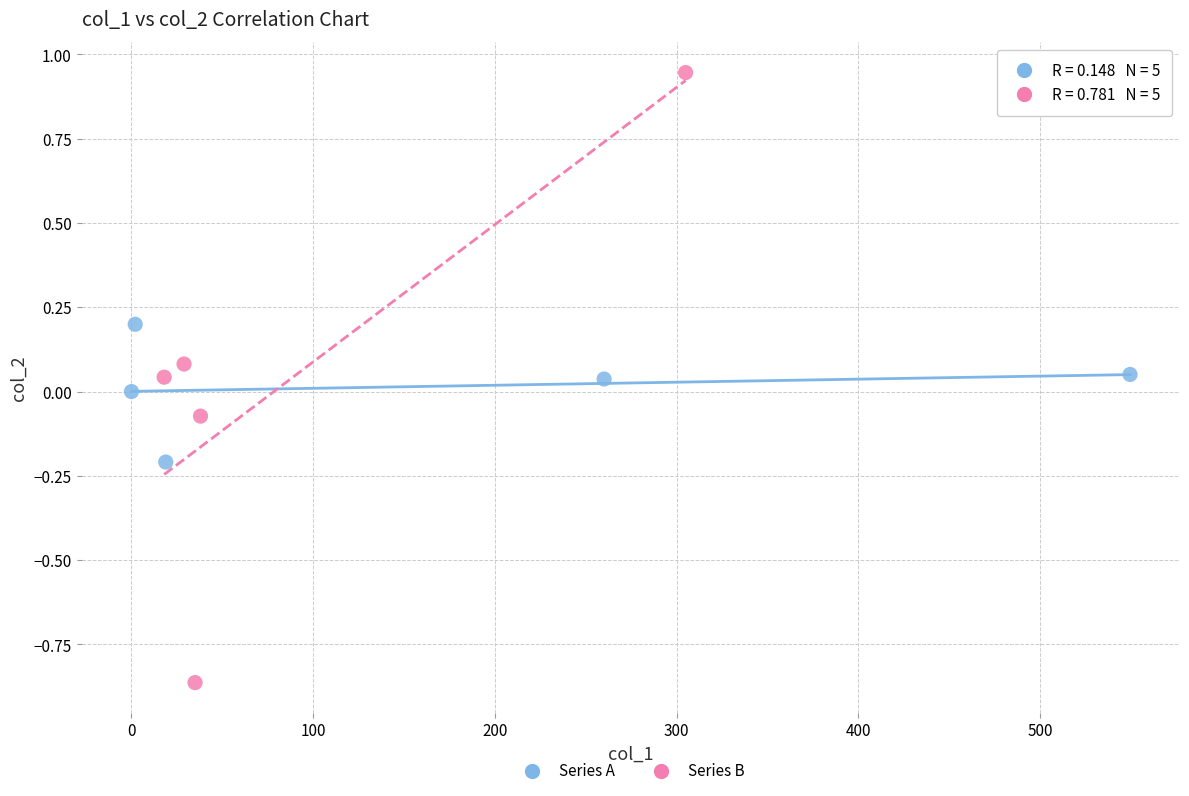

Which series reaches the maximum Y coordinate?

Series B